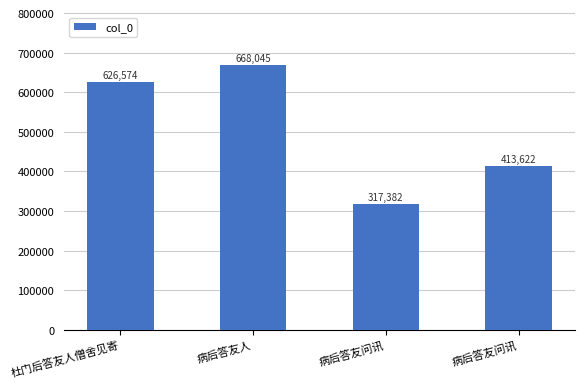

What is the sum of the values at 病后答友人 and 病后答友问讯?

985427